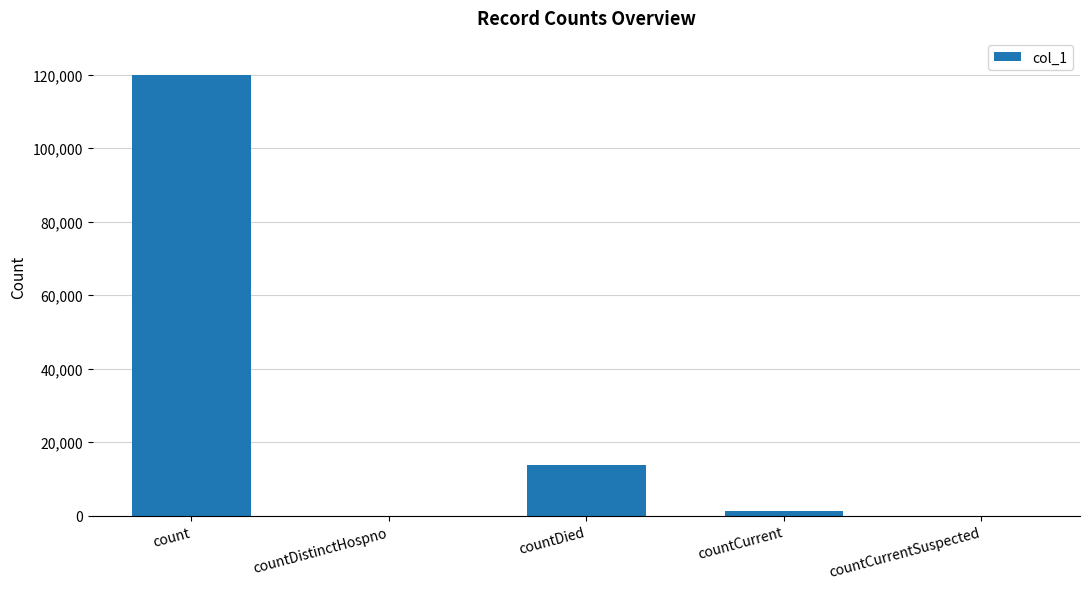

Is it true that the value at countDistinctHospno is -56340?

False